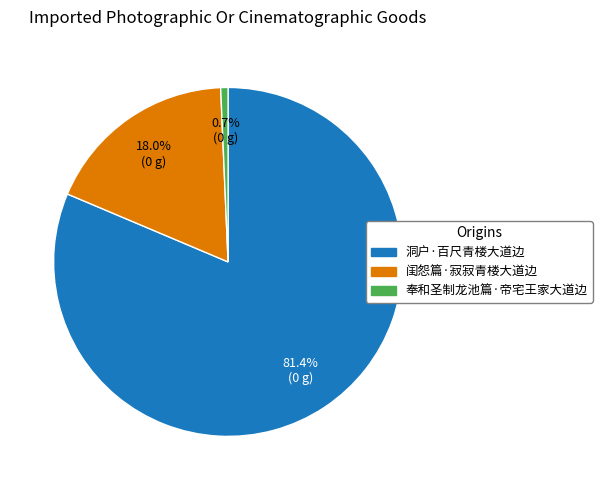

To the nearest percent, what percentage of the pie is 闺怨篇·寂寂青楼大道边?

18%